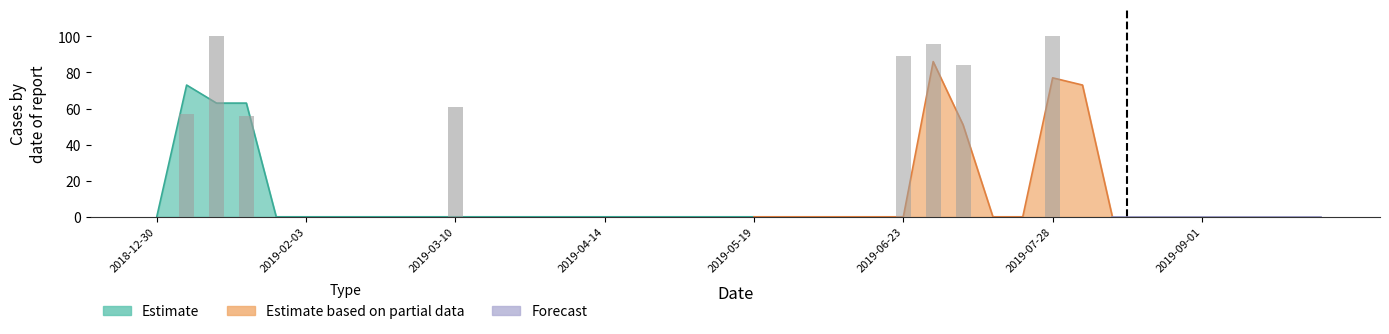

What is the difference between the maximum and minimum values?

100